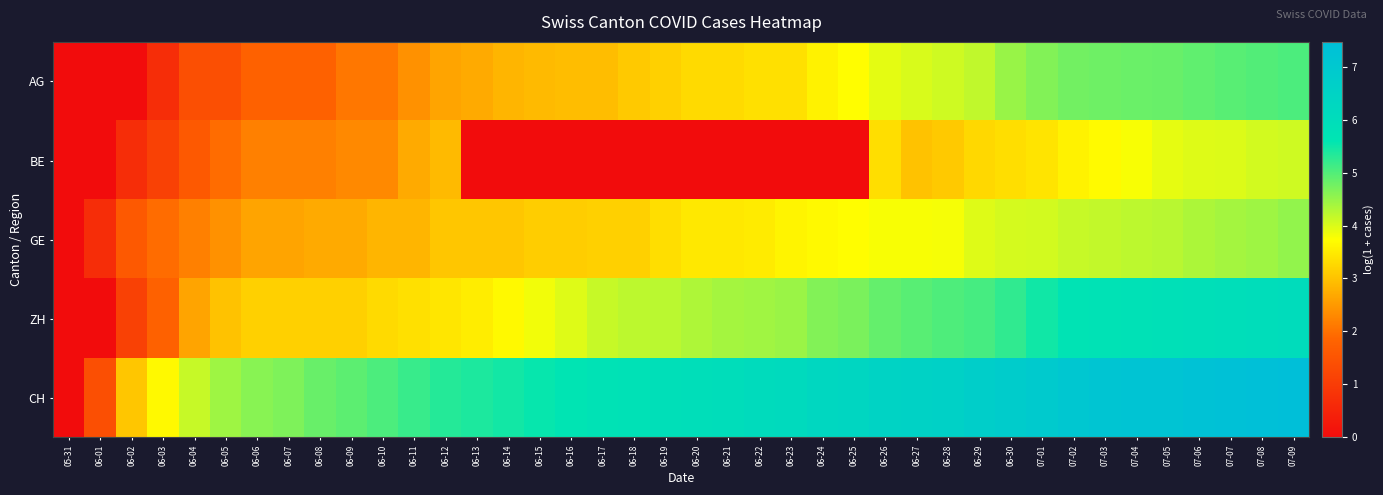

Which series has the largest total across all categories?

CH